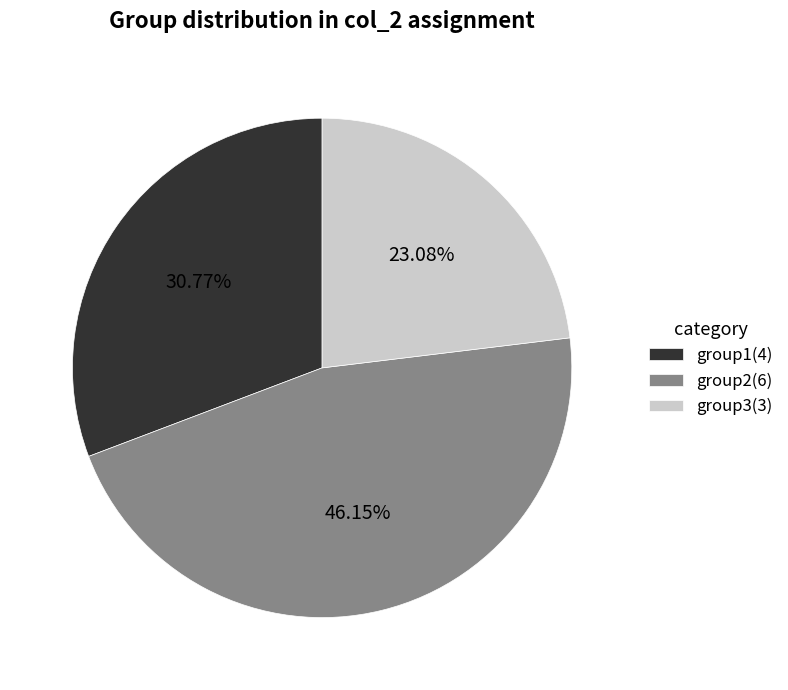

What percentage is the group2 slice, to the nearest percent?

46%